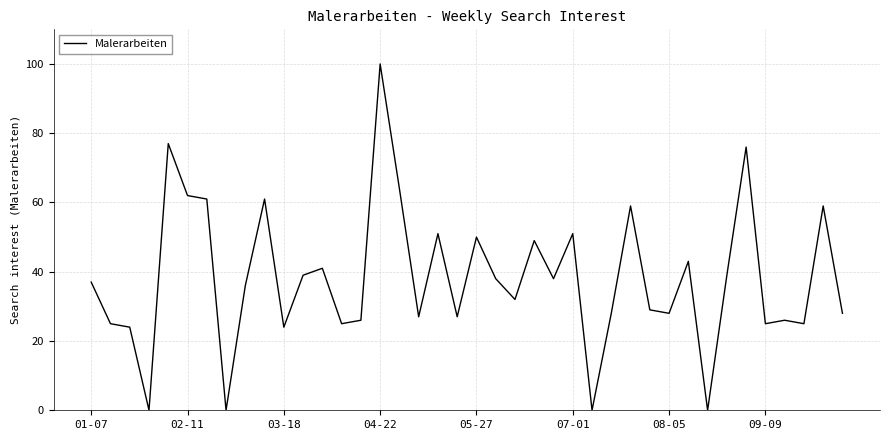

How many series are shown in this chart?

1